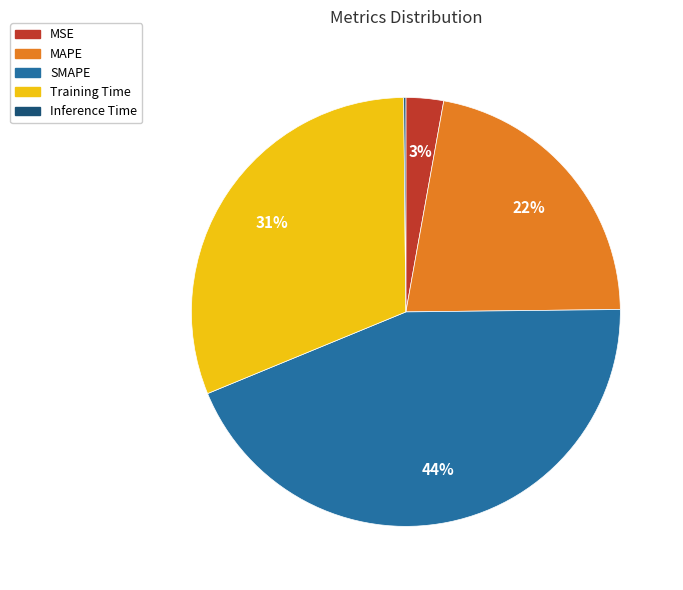

Between SMAPE and MAPE, which is larger?

SMAPE